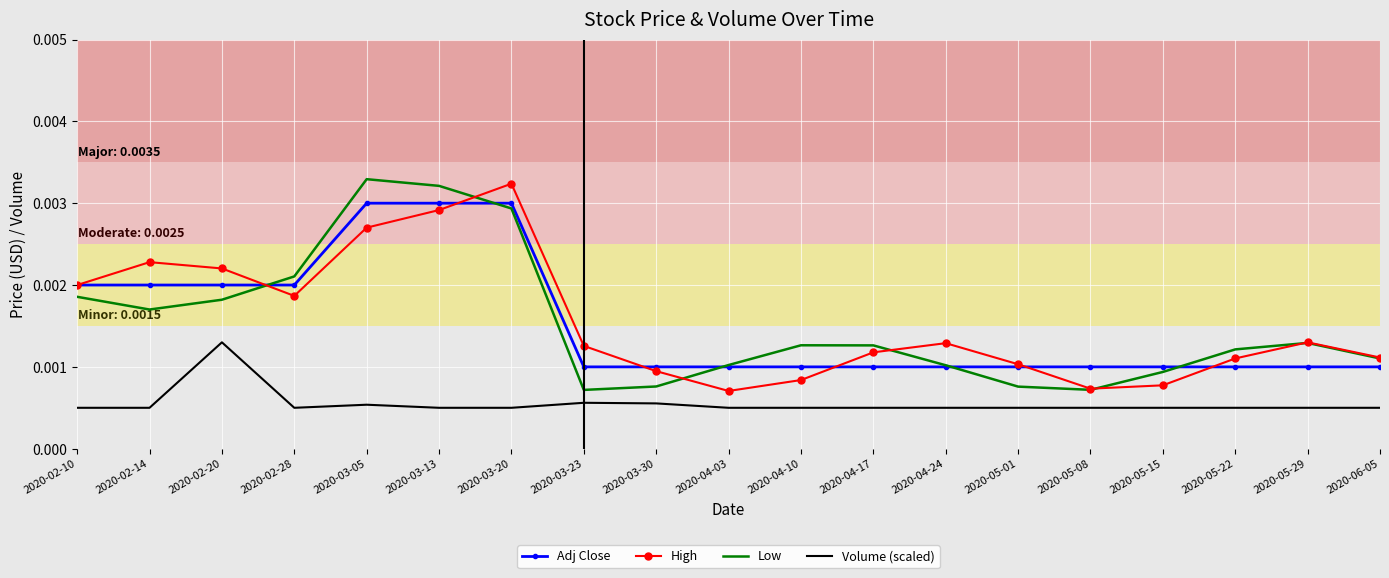

True or false: Adj Close and Volume (scaled) cross at least once.

False